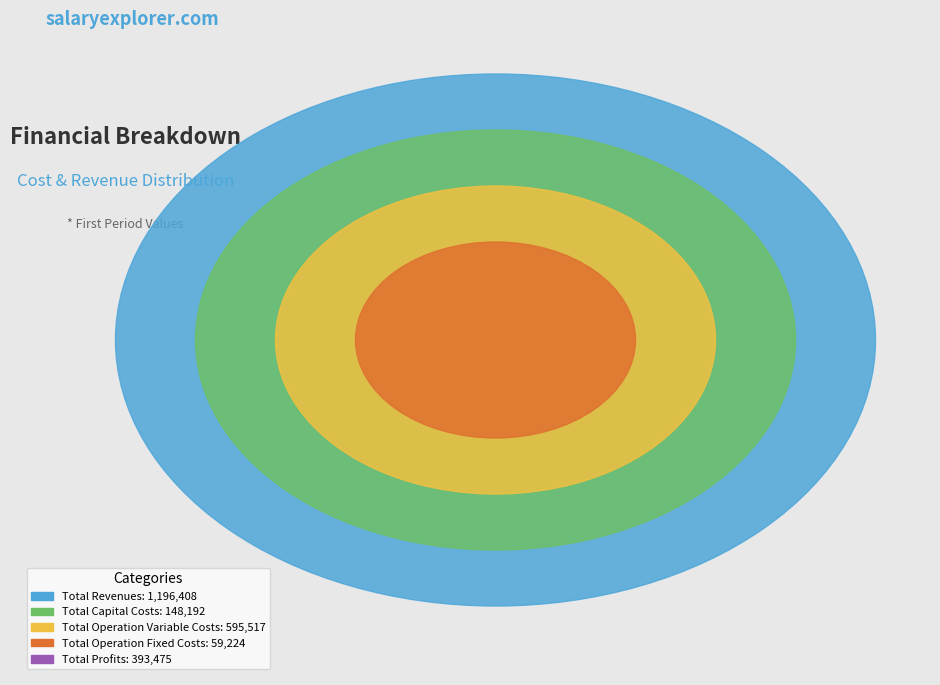

What percentage do Total Profits and Total Operation Fixed Costs together represent?

18.9%